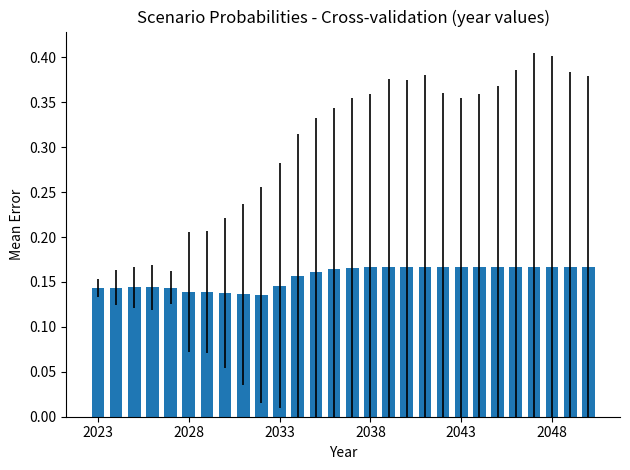

What is the sum of all values?

4.4